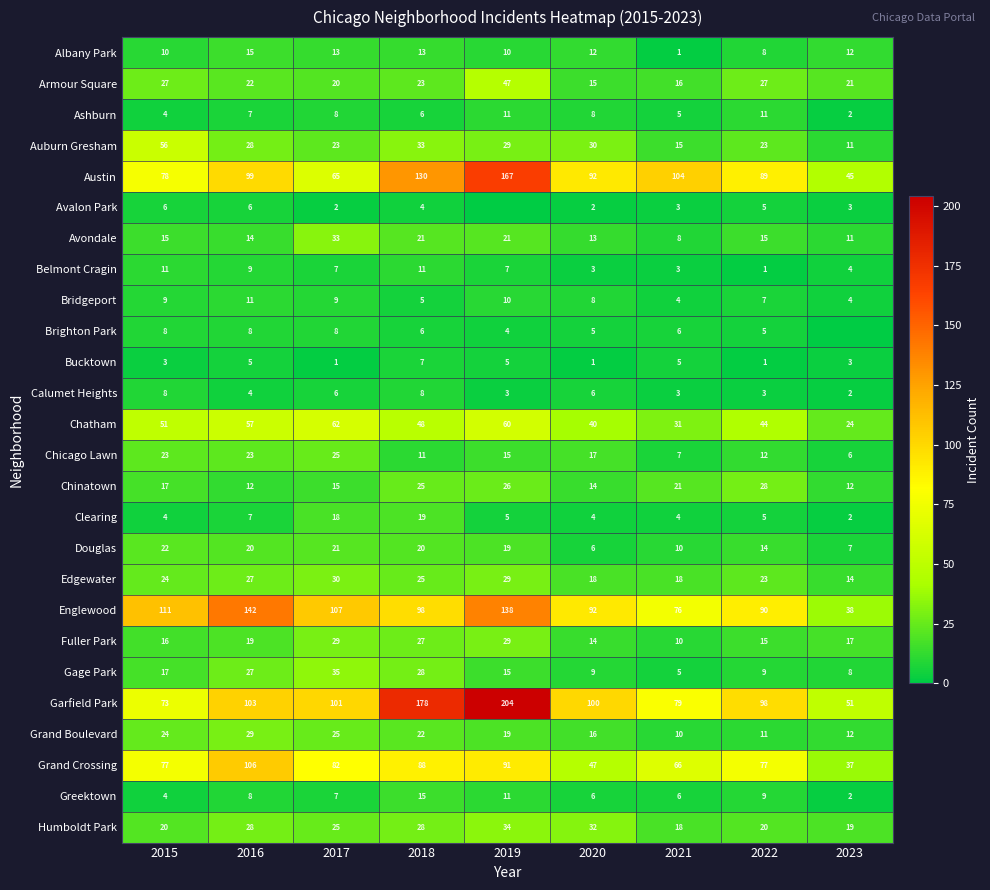

The Garfield Park series shows 103 at 2016. True or false?

True